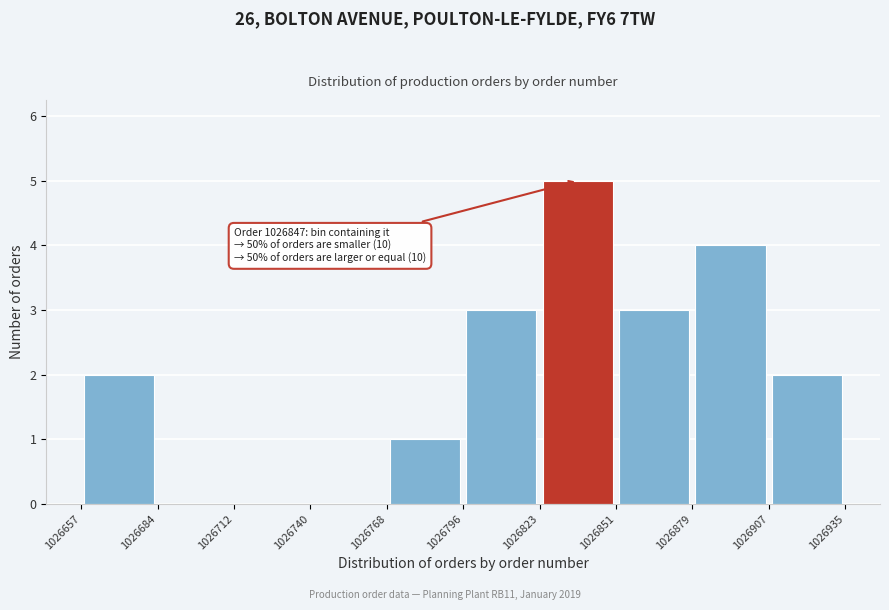

Which range on the x-axis has the tallest bar?

1026823 to 1026851